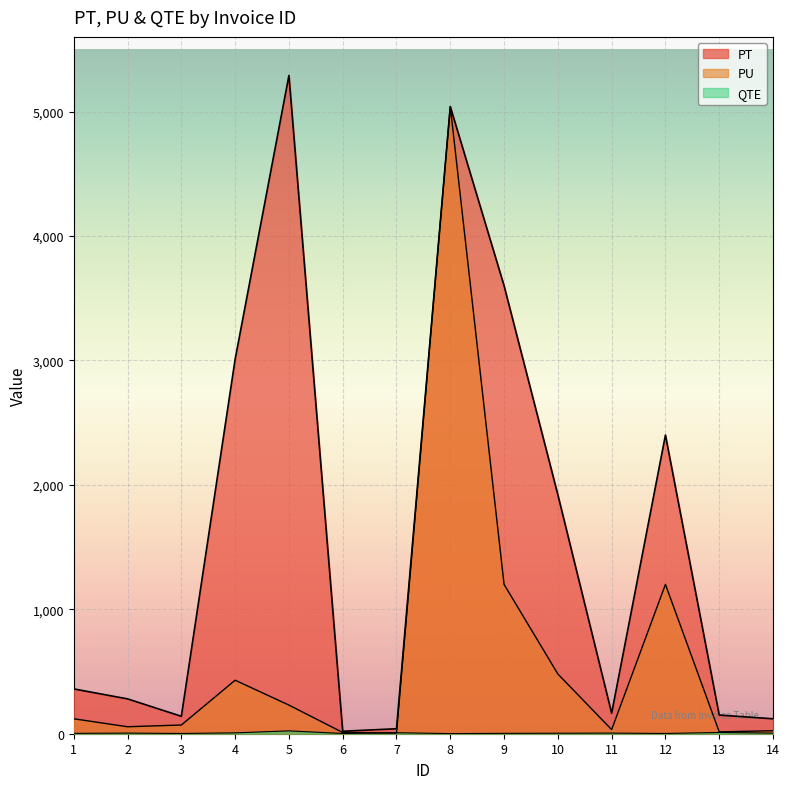

True or false: PU and PT intersect in this chart.

False